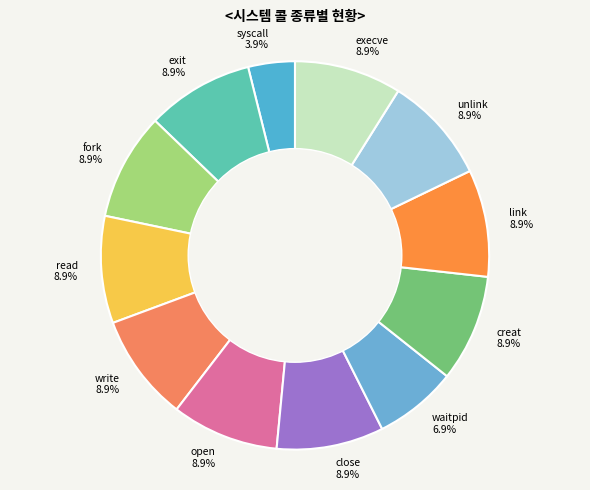

What percentage is the link slice, to the nearest percent?

9%